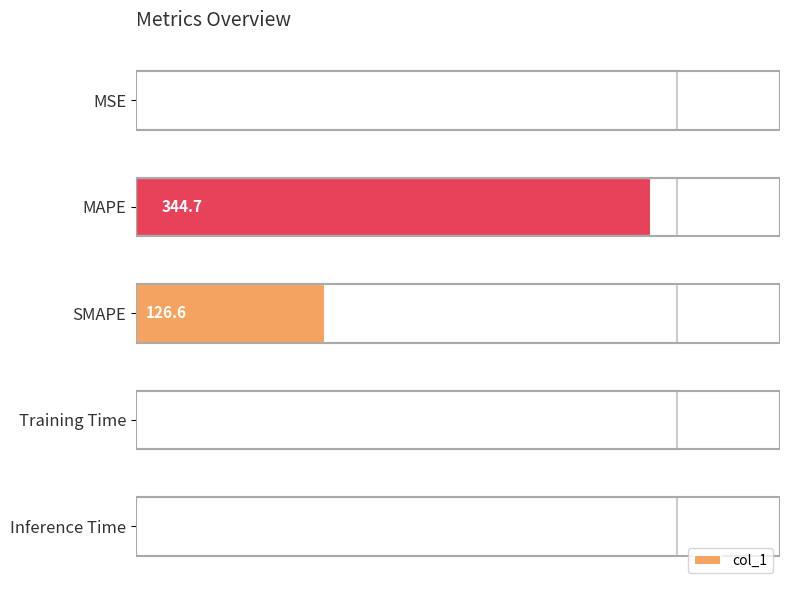

What is the average value?

94.3